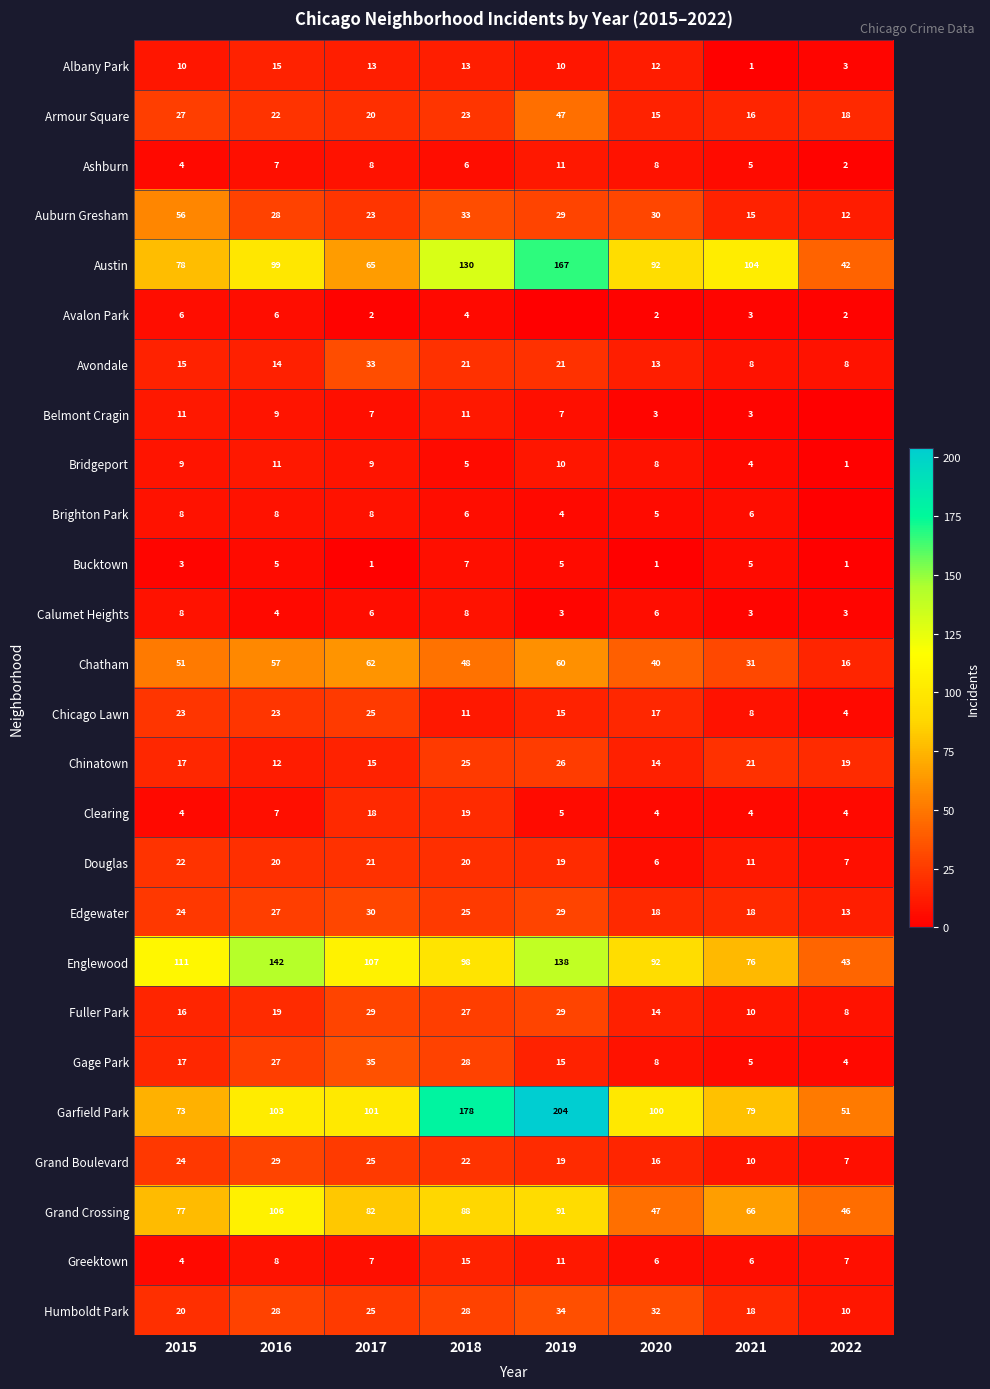

What is the maximum value for Douglas?

22